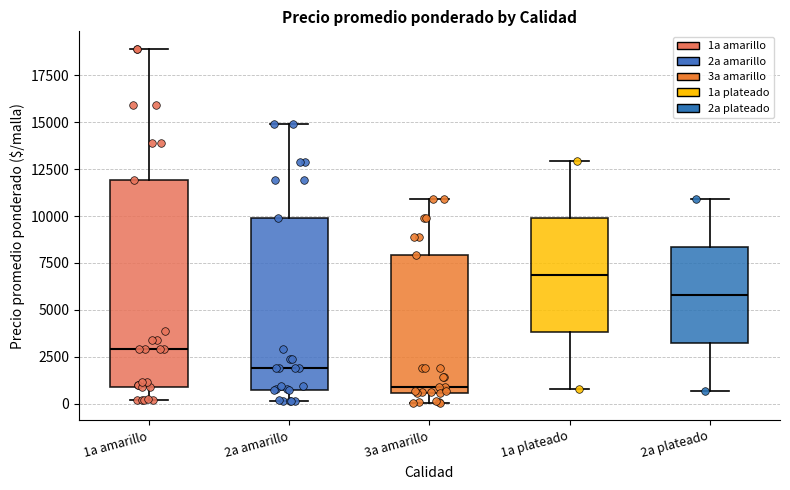

Which box's median line is the highest?

1a plateado